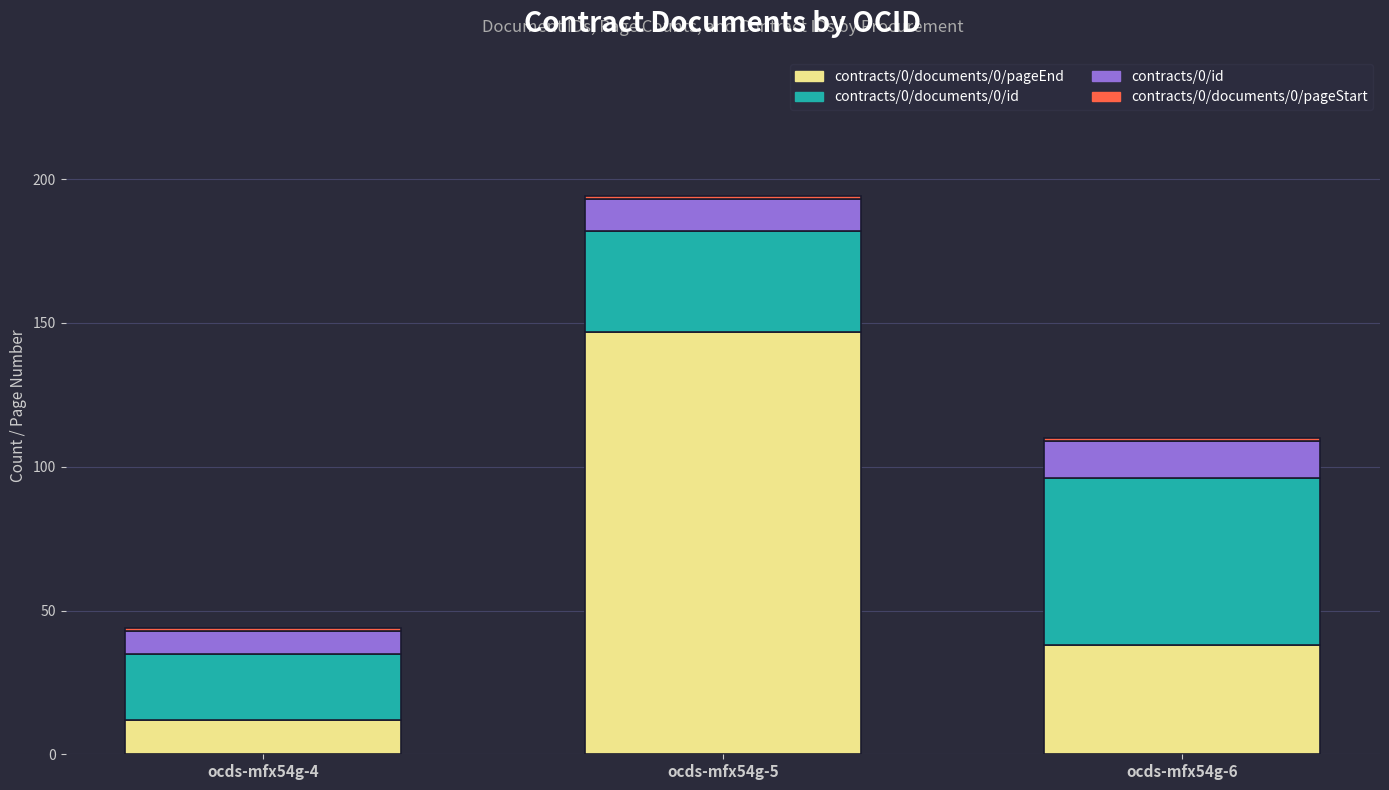

List the labels in order of contracts/0/documents/0/pageEnd value, largest first.

ocds-mfx54g-5, ocds-mfx54g-6, ocds-mfx54g-4